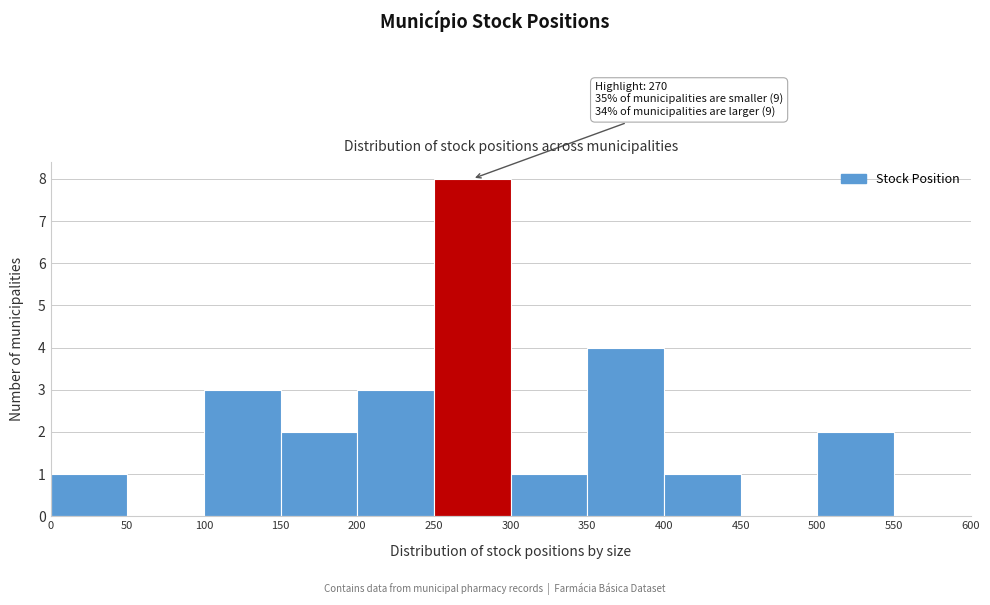

Over which range of the x-axis is the bar tallest?

250 to 300